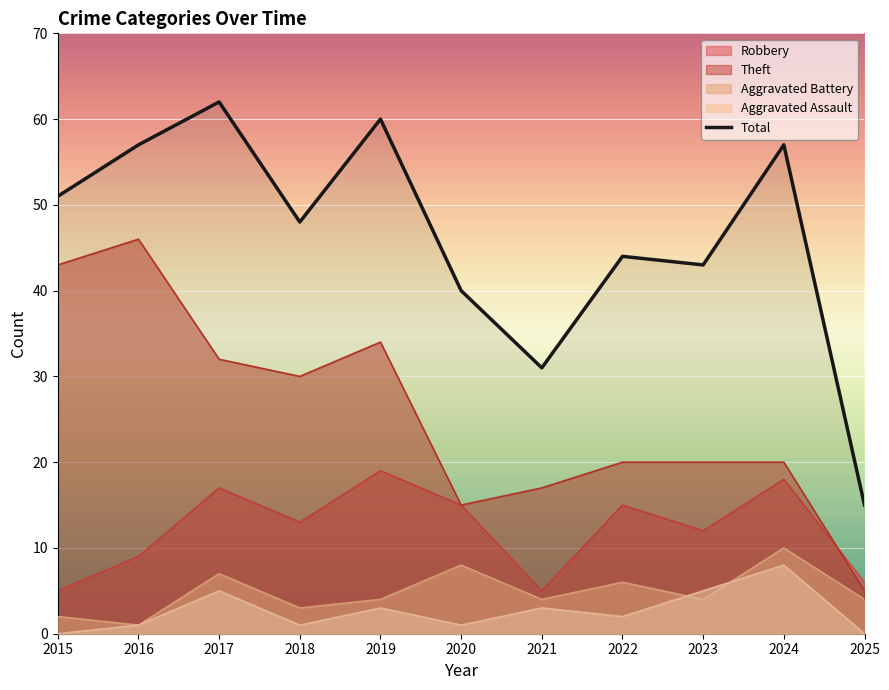

Rank the series by their maximum value, from highest to lowest.

Total, Theft, Robbery, Aggravated Battery, Aggravated Assault